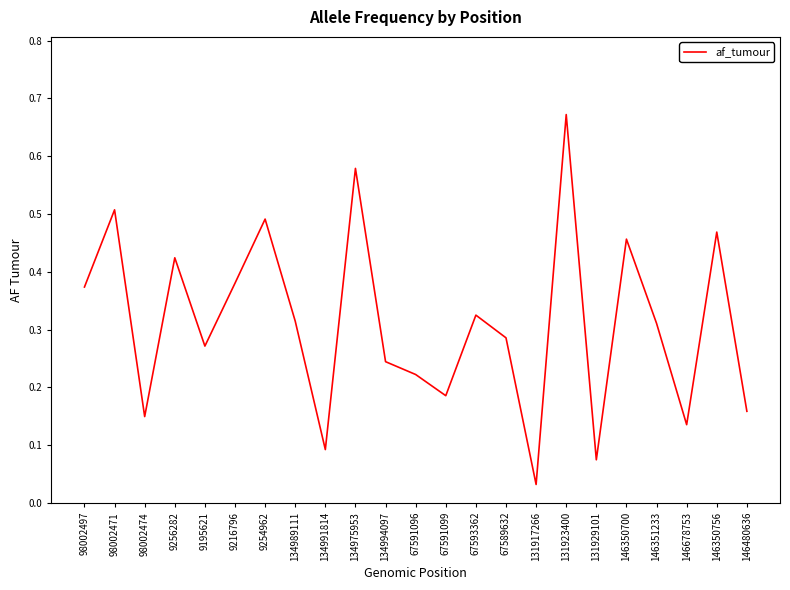

Where is the data nearest to the value 0?

131917266